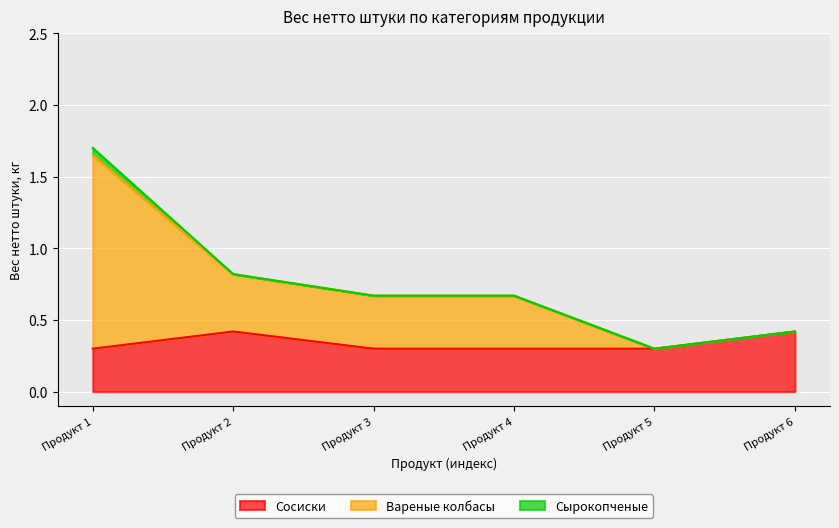

Read the Вареные колбасы value at Продукт 3.

0.7